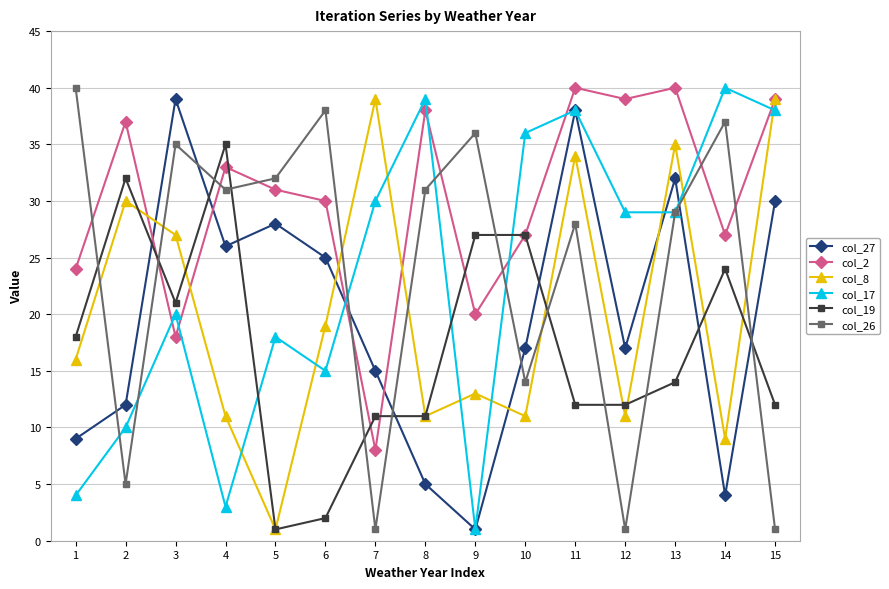

What is the difference between the col_8 values at 4 and 3?

16